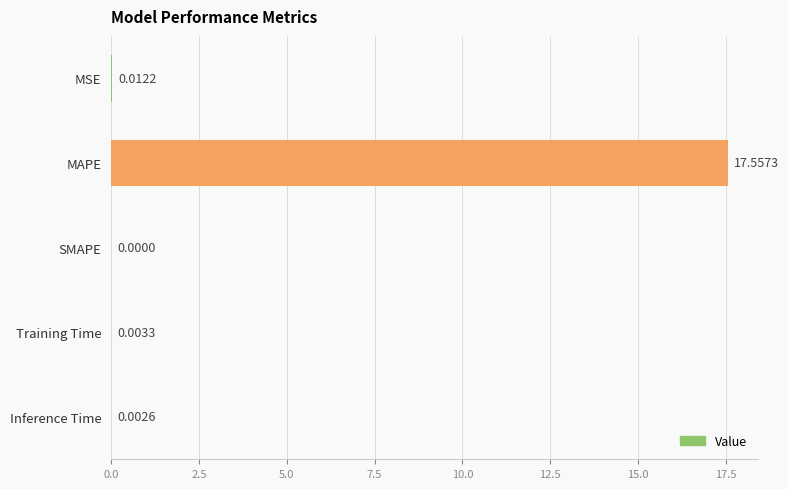

Between MAPE and SMAPE, which is larger?

MAPE